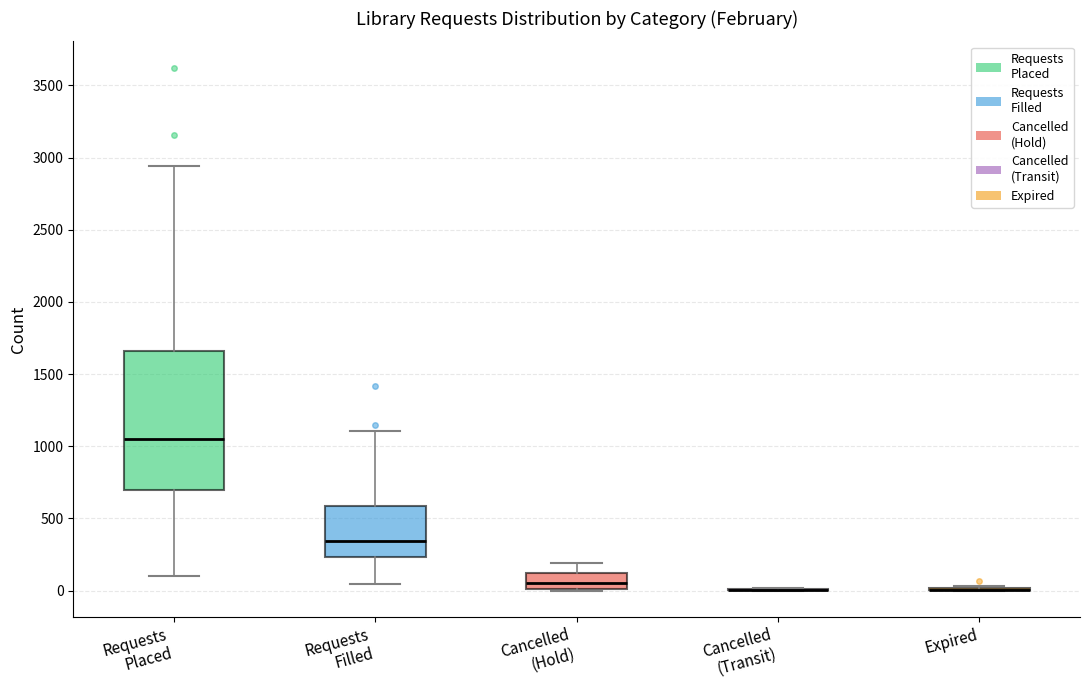

Reading left to right, transcribe this box plot: for each box, give where its median line is, the range the box spans, and where its two whiskers end, as read against the y-axis. The values are not printed on the chart, so give them approximately, as read against the axis.

Requests Placed: median 1050, box 700 to 1650, whiskers 100 to 2950
Requests Filled: median 350, box 250 to 600, whiskers 50 to 1100
Cancelled (Hold): median 50, box 0 to 100, whiskers 0 to 200
Cancelled (Transit): box collapsed to a line at 0, whiskers 0 to 0
Expired: box collapsed to a line at 0, whiskers 0 to 50